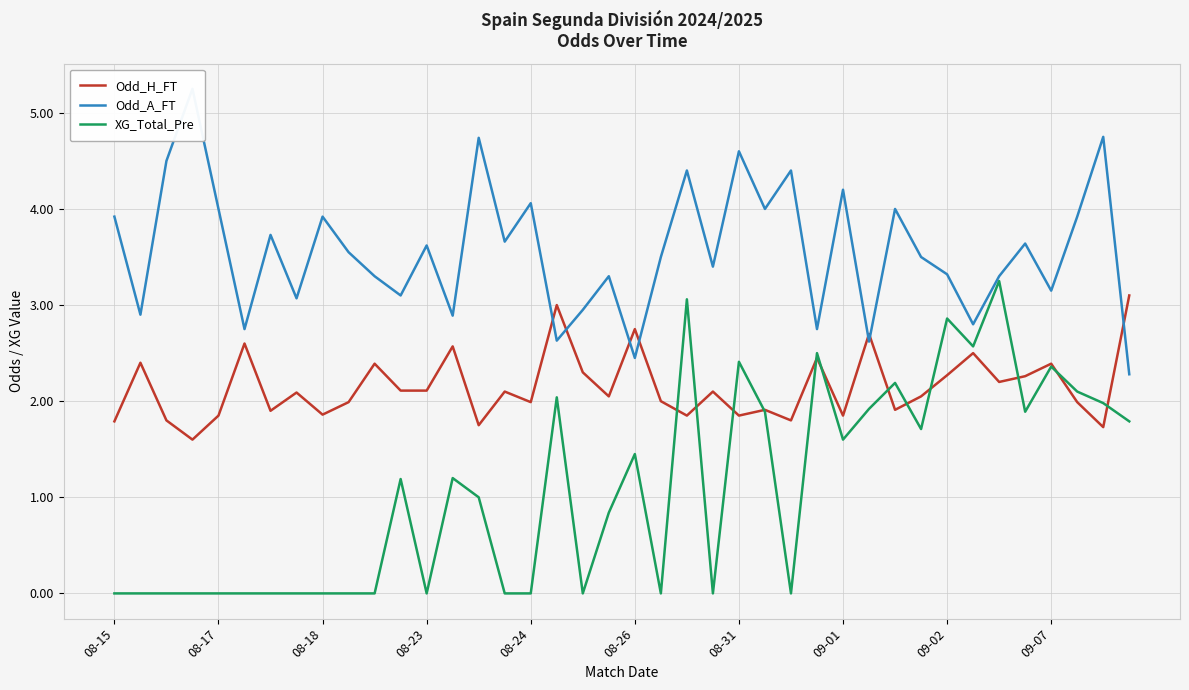

What is the lowest value of the Odd_H_FT series?

1.6